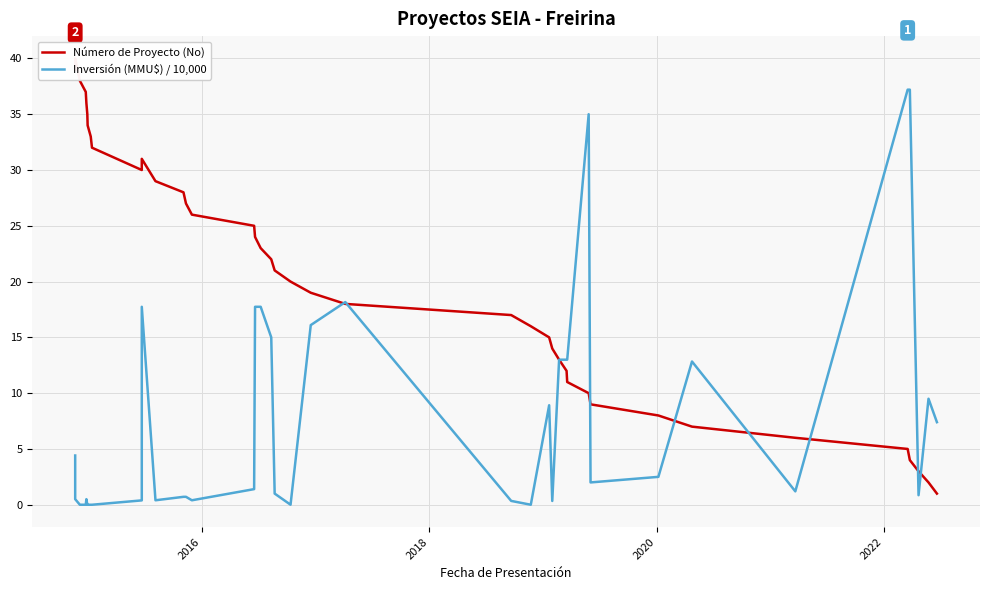

Reading left to right, transcribe all the data shown in this chart.

Número de Proyecto (No): 39.0	40.0	38.0	37.0	36.0	35.0	34.0	33.0	32.0	30.0	31.0	29.0	28.0	27.0	26.0	25.0	24.0	23.0	22.0	21.0	20.0	19.0	18.0	17.0	16.0	15.0	14.0	13.0	12.0	11.0	10.0	9.0	8.0	7.0	6.0	5.0	4.0	3.0	2.0	1.0
Inversión (MMU$) / 10,000: 4.4	0.5	0.0	0.0	0.5	0.0	0.0	0.0	0.0	0.4	17.7	0.4	0.7	0.7	0.4	1.4	17.7	17.7	15.0	1.0	0.0	16.1	18.2	0.3	0.0	8.9	0.3	13.0	13.0	13.0	35.0	2.0	2.5	12.8	1.2	37.2	37.2	0.9	9.5	7.4